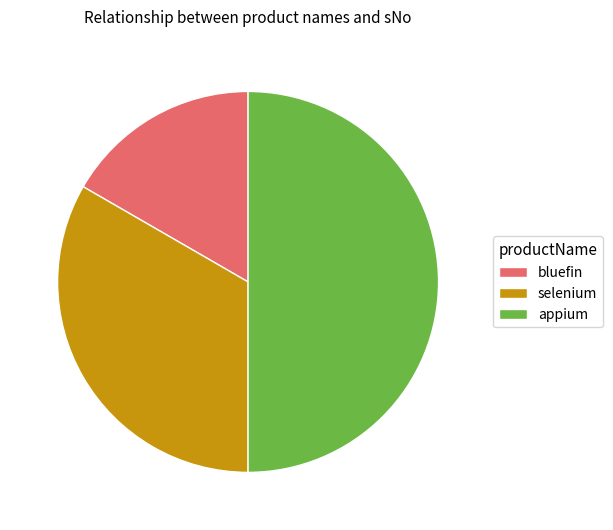

The appium slice represents 50% of the pie. True or false?

True